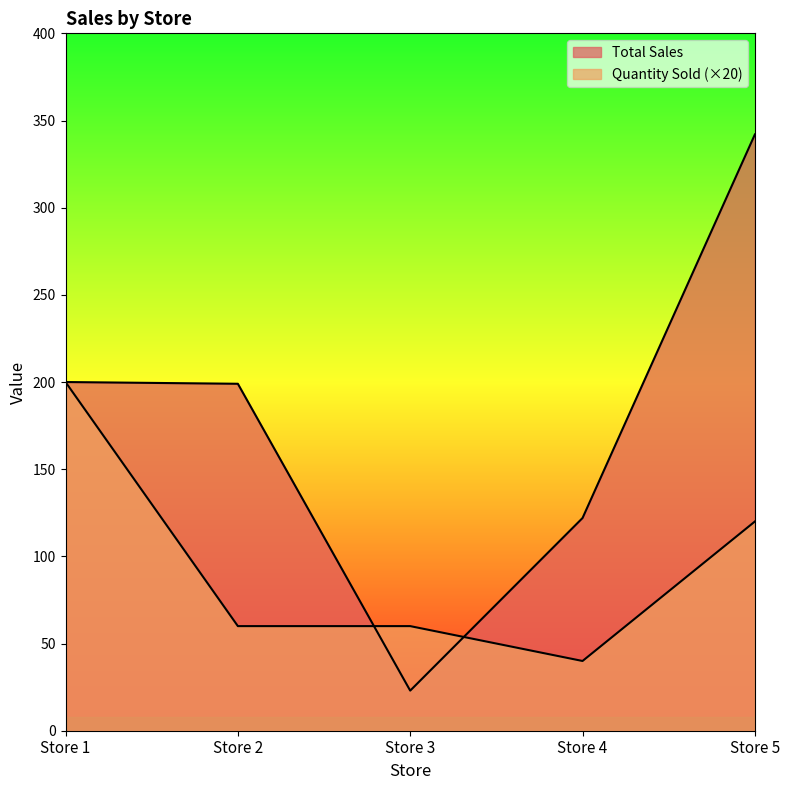

At which category does the chart reach its peak across all series?

Store 5